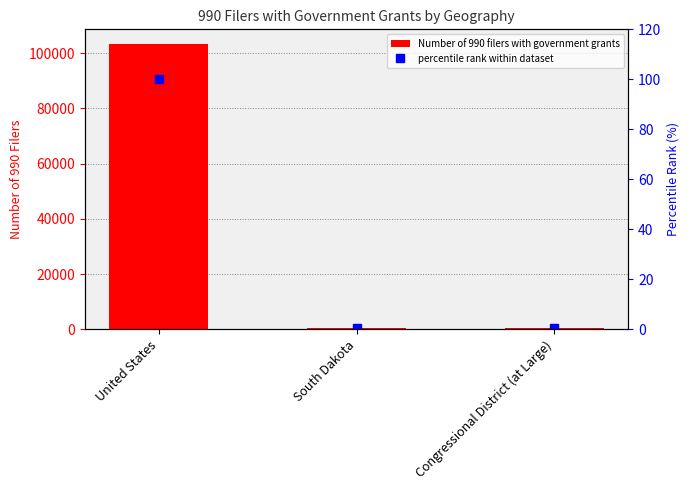

Which series changed the most between South Dakota and Congressional District (at Large)?

Number of 990 filers with government grants